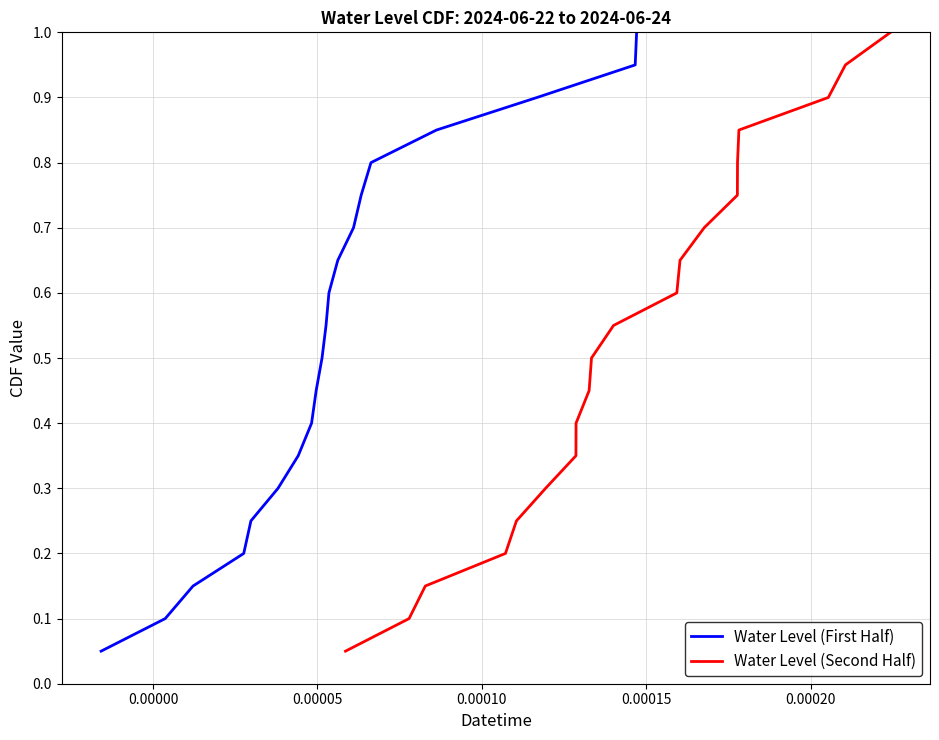

What is the maximum value for Water Level (First Half)?

1.0